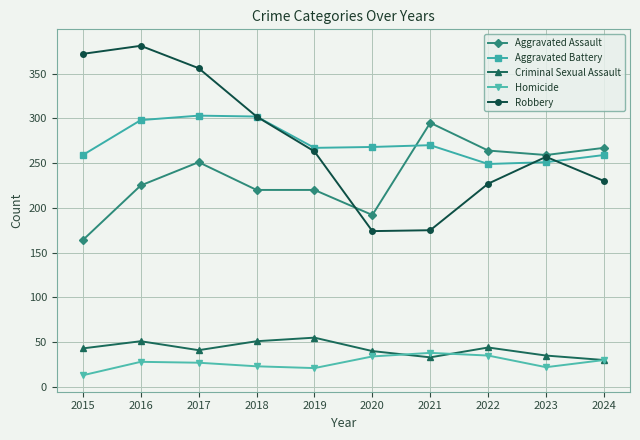

What is the total value across all series at 2016?

983